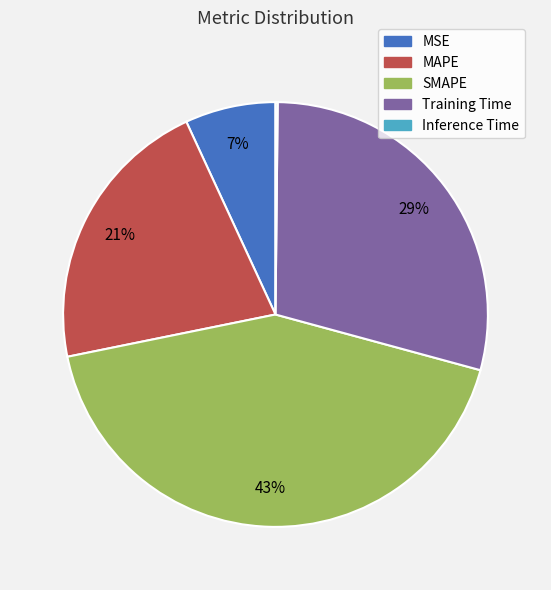

To the nearest percent, what is the combined percentage of Training Time and SMAPE?

72%